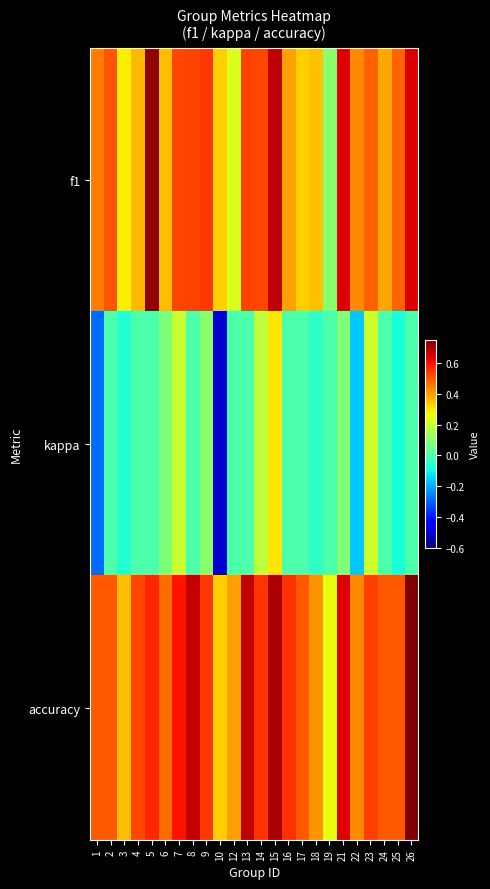

Reading left to right, list all the values displayed in this chart.

f1: 1=0.4	2=0.5	3=0.3	4=0.4	5=0.7	6=0.4	7=0.5	8=0.5	9=0.5	10=0.3	12=0.2	13=0.5	14=0.5	15=0.7	16=0.4	17=0.3	18=0.4	19=0.1	21=0.6	22=0.4	23=0.5	24=0.4	25=0.5	26=0.6
kappa: 1=-0.3	2=0.0	3=-0.1	4=0.0	5=0.0	6=0.1	7=0.2	8=0.0	9=0.1	10=-0.5	12=0.0	13=0.0	14=0.2	15=0.3	16=0.0	17=0.0	18=-0.1	19=0.0	21=0.1	22=-0.2	23=0.2	24=0.0	25=-0.1	26=0.0
accuracy: 1=0.5	2=0.5	3=0.4	4=0.5	5=0.6	6=0.5	7=0.6	8=0.7	9=0.5	10=0.3	12=0.4	13=0.7	14=0.6	15=0.7	16=0.6	17=0.5	18=0.4	19=0.2	21=0.6	22=0.4	23=0.5	24=0.5	25=0.5	26=0.8